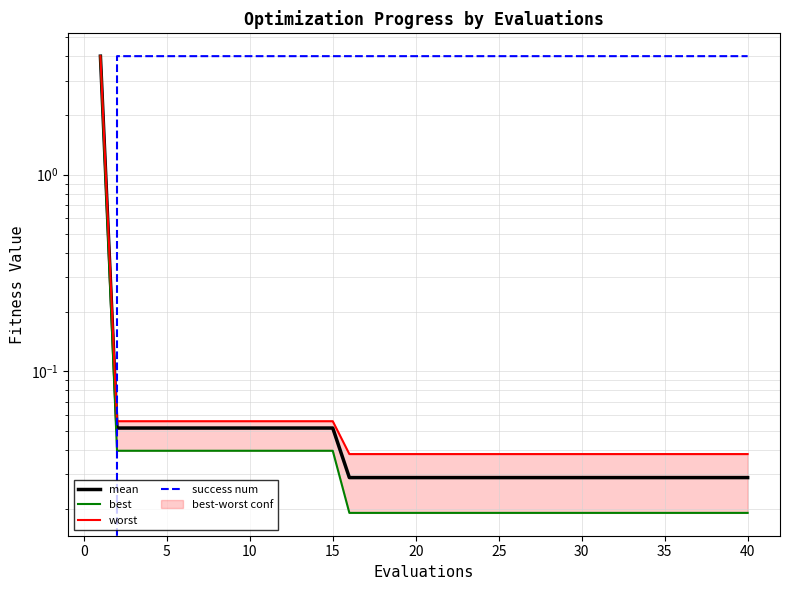

Reading left to right, transcribe all the data shown in this chart.

mean: 4.0	0.1	0.1	0.1	0.1	0.1	0.1	0.1	0.1	0.1	0.1	0.1	0.1	0.1	0.1	0.0	0.0	0.0	0.0	0.0	0.0	0.0	0.0	0.0	0.0	0.0	0.0	0.0	0.0	0.0	0.0	0.0	0.0	0.0	0.0	0.0	0.0	0.0	0.0	0.0
best: 4.0	0.0	0.0	0.0	0.0	0.0	0.0	0.0	0.0	0.0	0.0	0.0	0.0	0.0	0.0	0.0	0.0	0.0	0.0	0.0	0.0	0.0	0.0	0.0	0.0	0.0	0.0	0.0	0.0	0.0	0.0	0.0	0.0	0.0	0.0	0.0	0.0	0.0	0.0	0.0
worst: 4.0	0.1	0.1	0.1	0.1	0.1	0.1	0.1	0.1	0.1	0.1	0.1	0.1	0.1	0.1	0.0	0.0	0.0	0.0	0.0	0.0	0.0	0.0	0.0	0.0	0.0	0.0	0.0	0.0	0.0	0.0	0.0	0.0	0.0	0.0	0.0	0.0	0.0	0.0	0.0
success num: 0.0	4.0	4.0	4.0	4.0	4.0	4.0	4.0	4.0	4.0	4.0	4.0	4.0	4.0	4.0	4.0	4.0	4.0	4.0	4.0	4.0	4.0	4.0	4.0	4.0	4.0	4.0	4.0	4.0	4.0	4.0	4.0	4.0	4.0	4.0	4.0	4.0	4.0	4.0	4.0